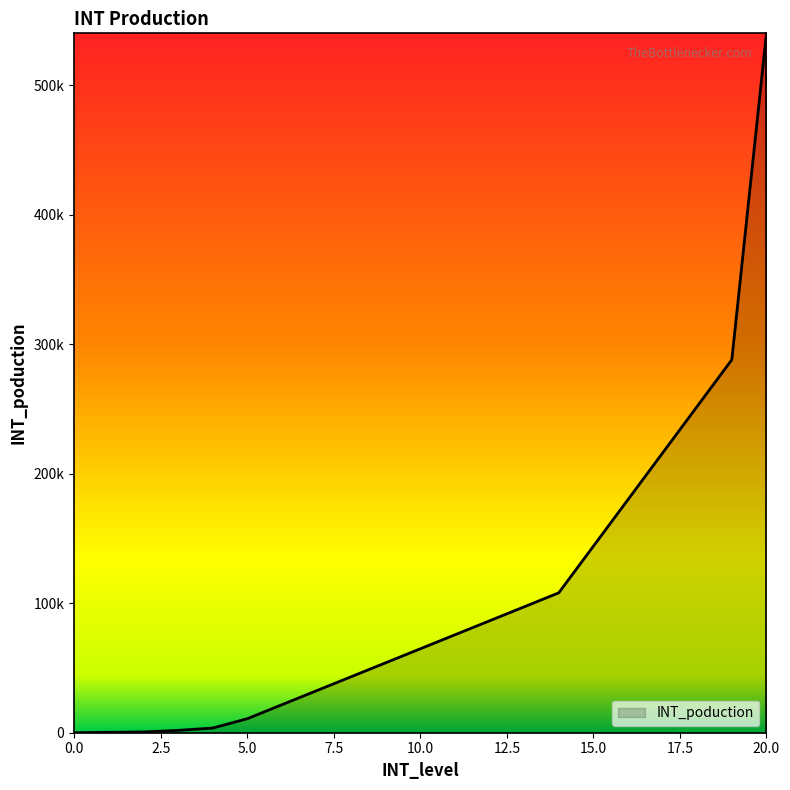

Does the chart have visible grid lines?

No